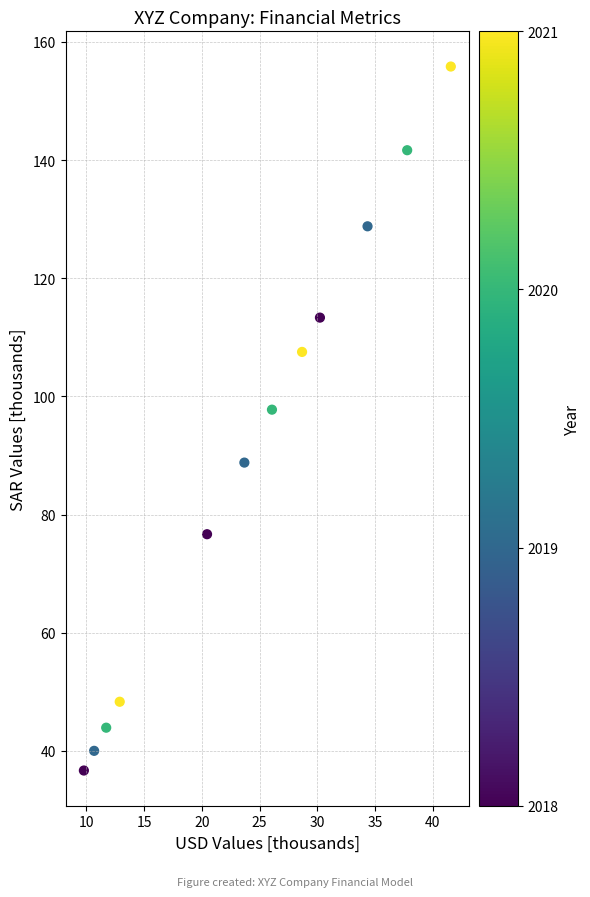

What is the average X value?

24.0